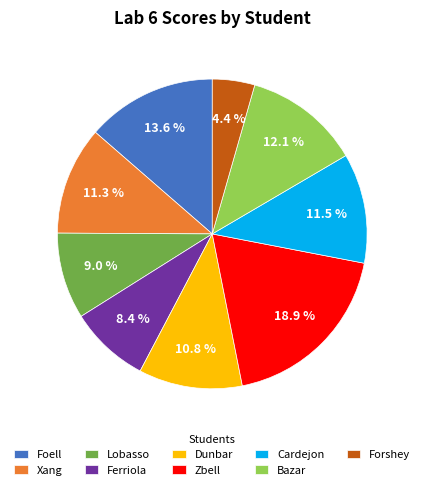

What percentage is the Forshey slice, to the nearest percent?

4%